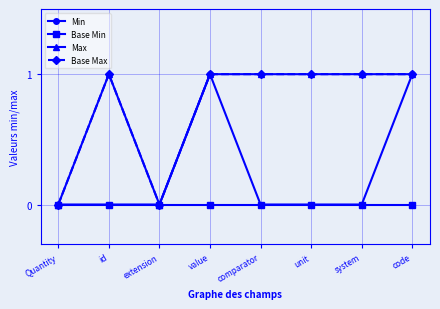

Is the value of Max at code greater than the value of Min at unit?

Yes